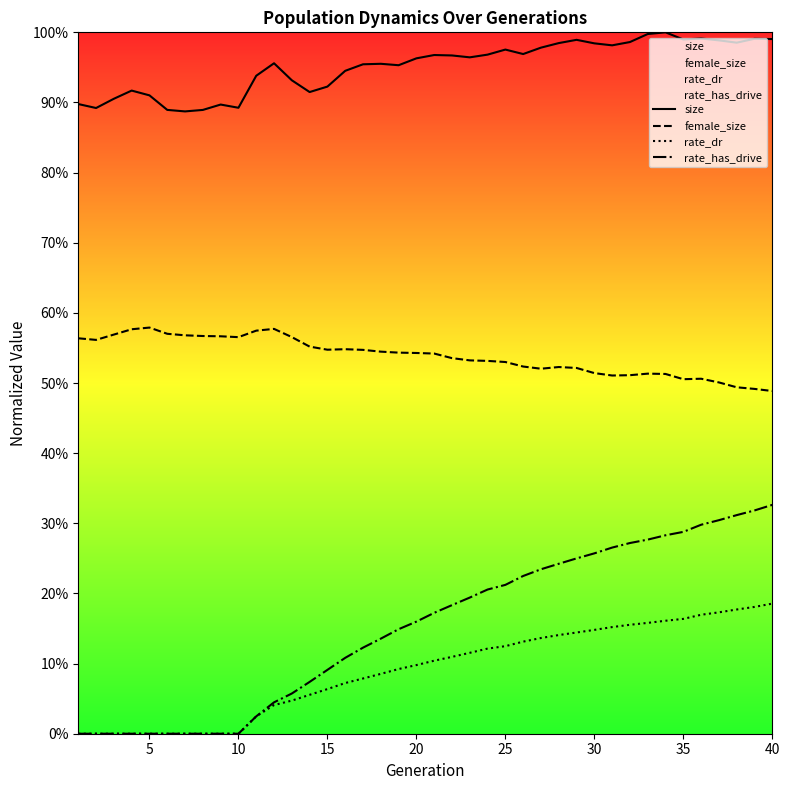

What is the total value across all series at 19?

1.8